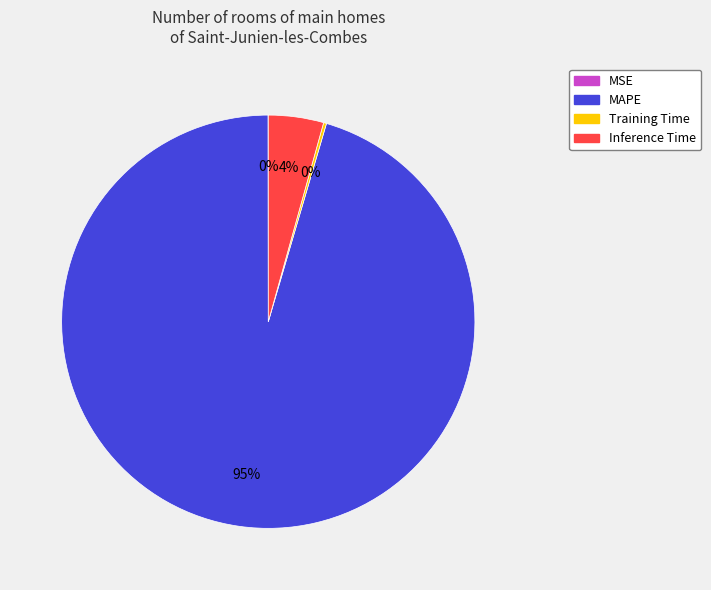

Combined, do MAPE and Inference Time account for over 50%?

Yes